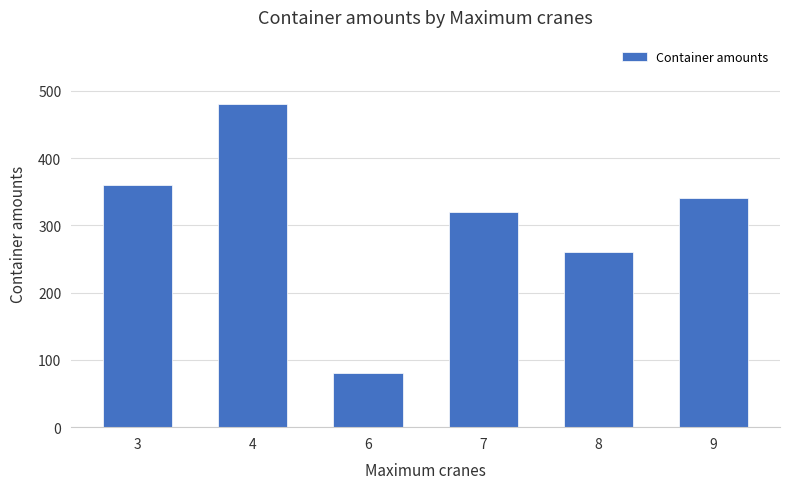

Reading right to left, transcribe all the data shown in this chart.

340	260	320	80	480	360